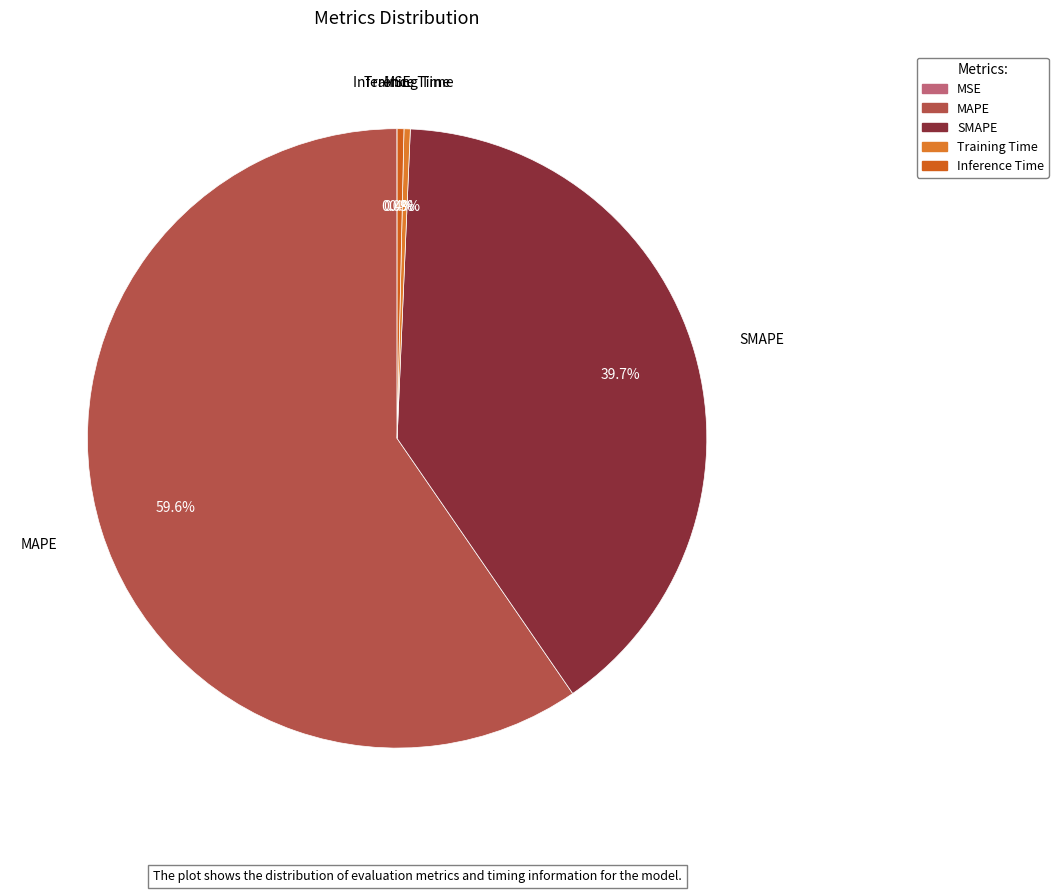

What percentage do MAPE and Training Time together represent?

59.9%